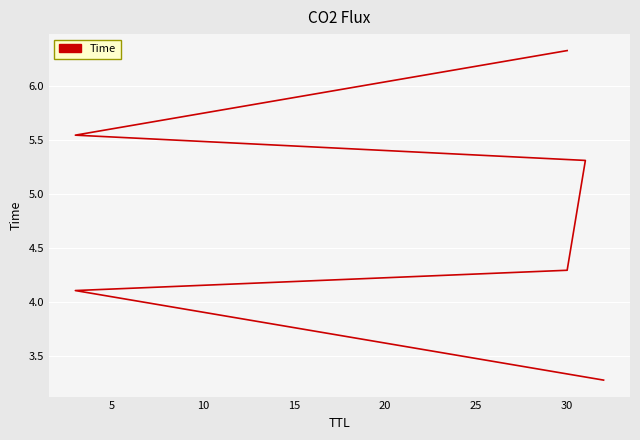

Is this an area chart (filled region under the line)?

No